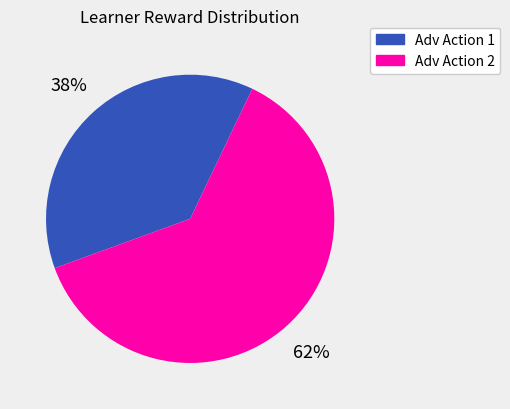

To the nearest percent, what is the average slice percentage?

50%